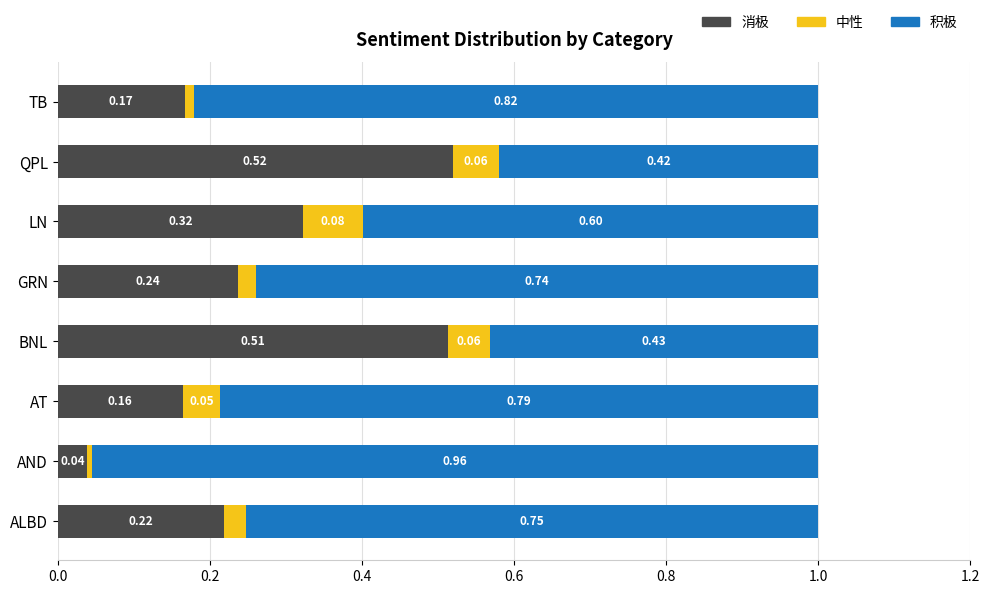

Which category has the highest value in the 消极 series?

QPL